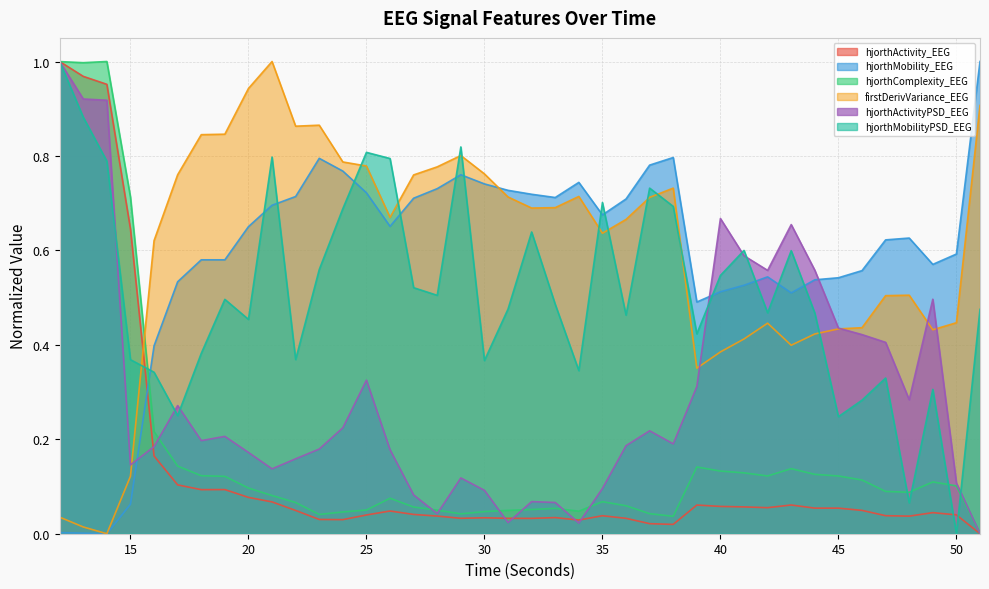

What is the sum of all hjorthMobilityPSD_EEG values?

20.5